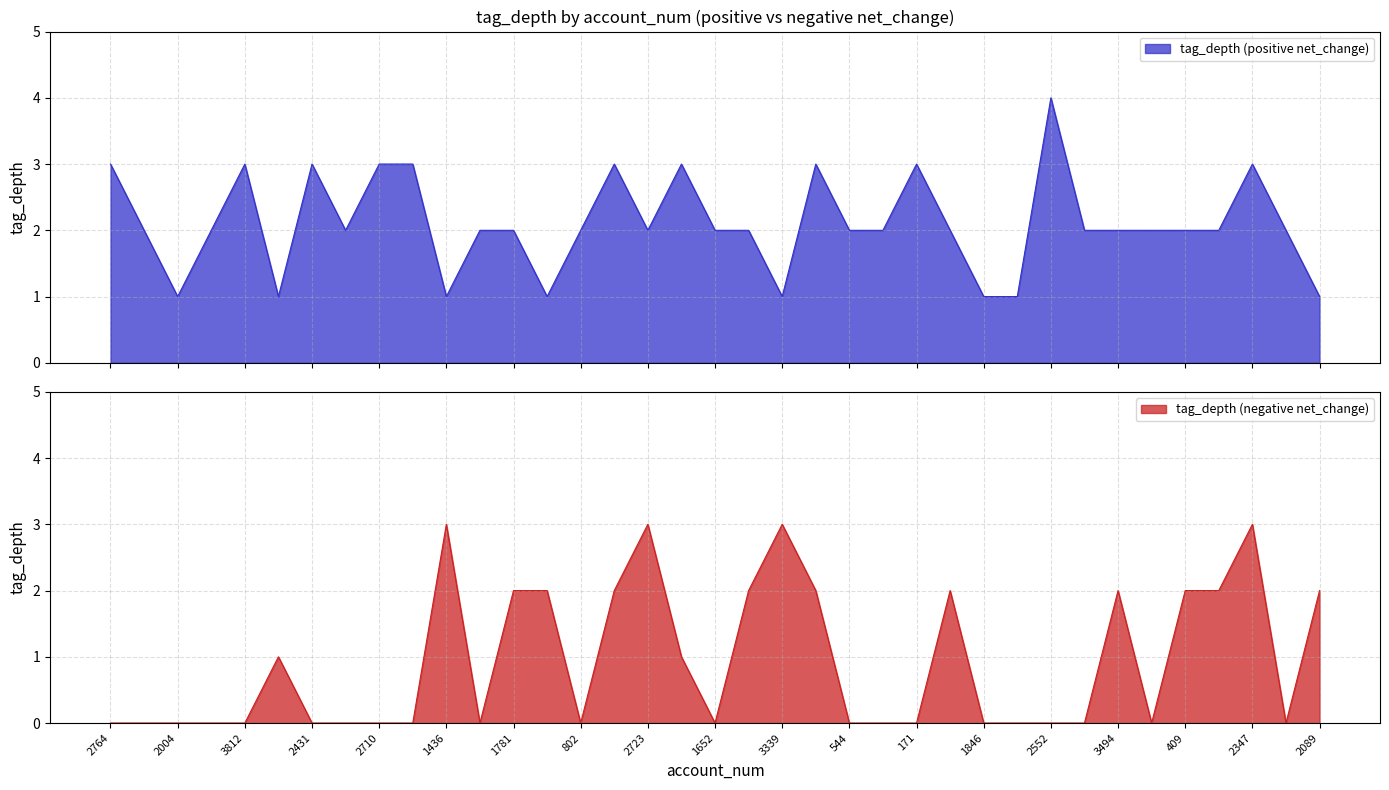

True or false: tag_depth (positive net_change) has a value of 1 at 916.

True